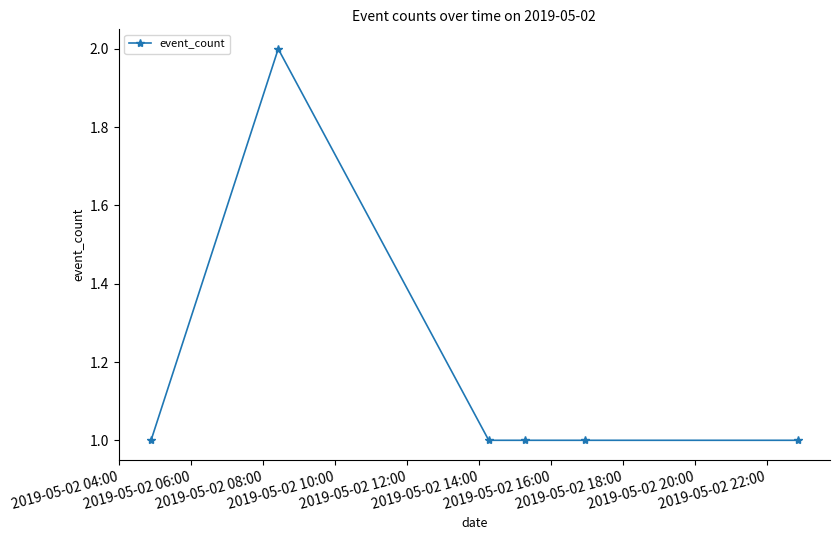

Reading left to right, transcribe all the data shown in this chart.

1	2	1	1	1	1